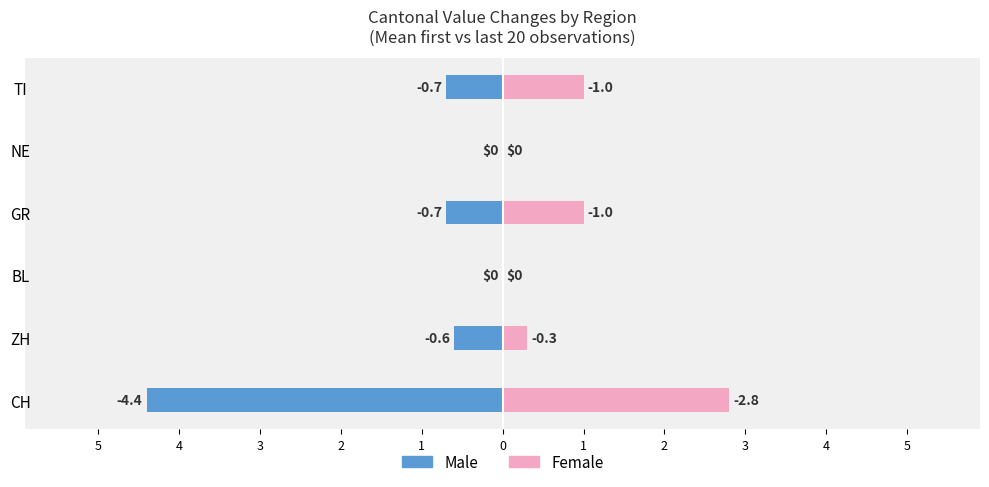

How many values in Male are below zero?

4